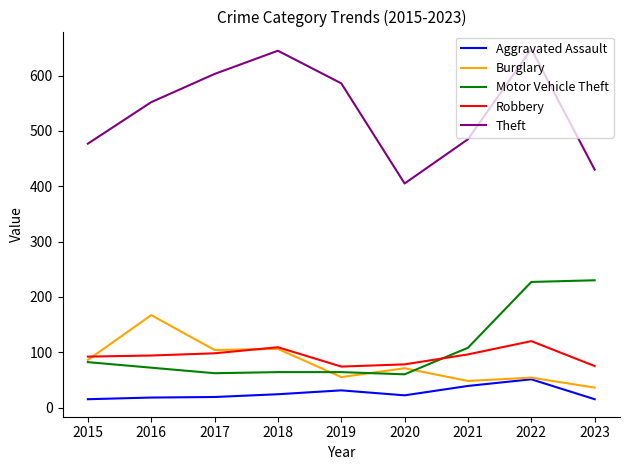

Which series changed the most between 2018 and 2020?

Theft